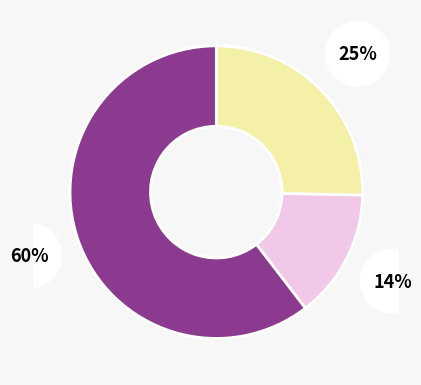

Is there any slice that represents more than half of the pie?

Yes